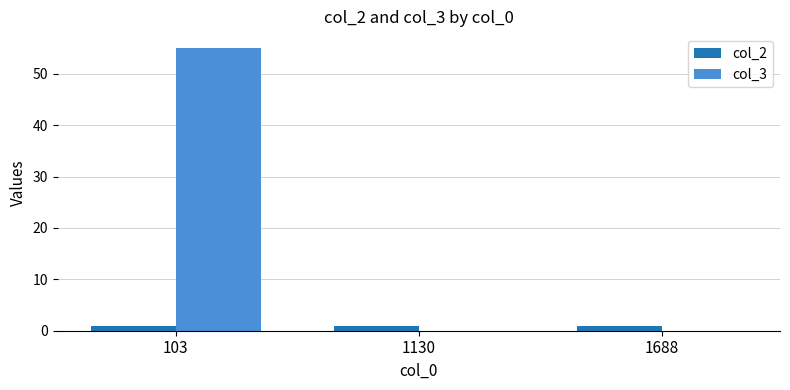

At which category is the sum across all series the highest?

103